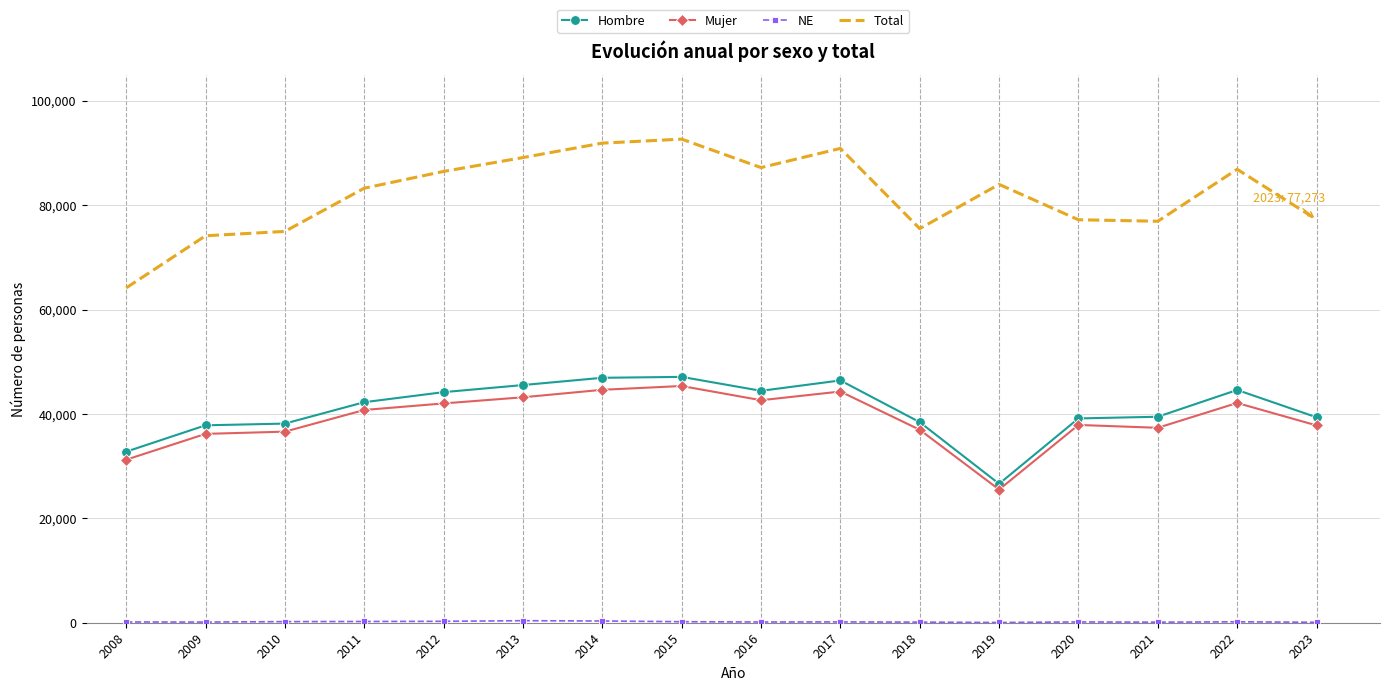

What is the highest value of the Total series?

92675